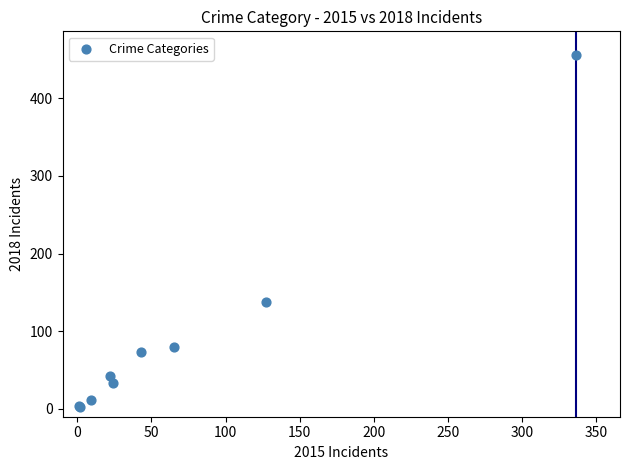

What Y value in the scatter plot is closest to 229?

138